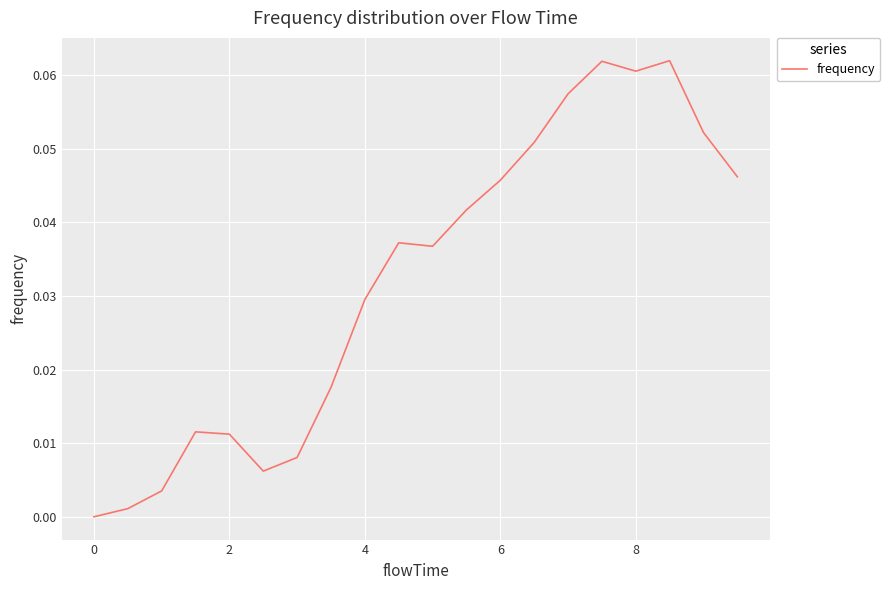

True or false: the data has more than 0 interior local peaks.

True